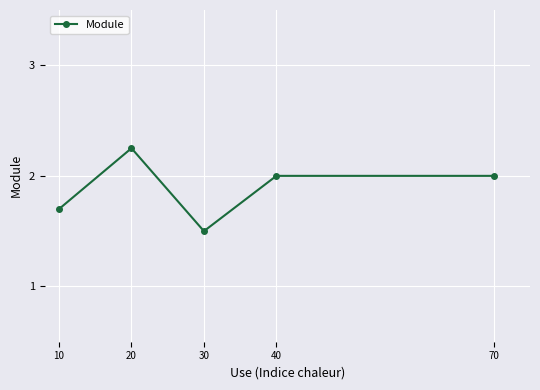

Between 10 and 70, which is larger?

70